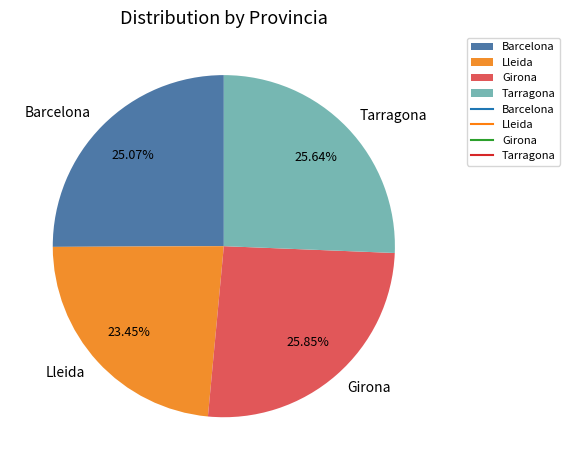

Is there a majority slice in this chart?

No